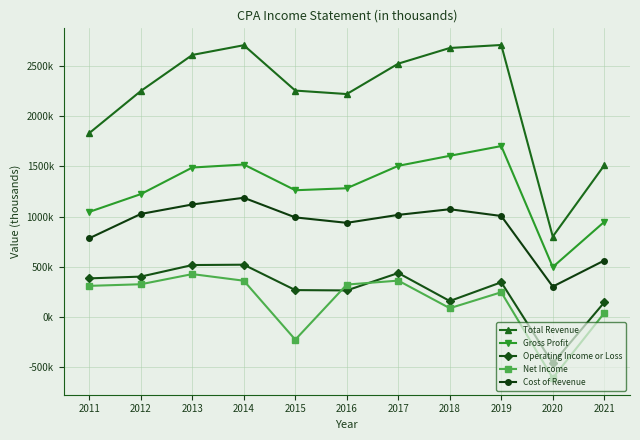

Between 2012 and 2014, which series saw the biggest shift?

Total Revenue